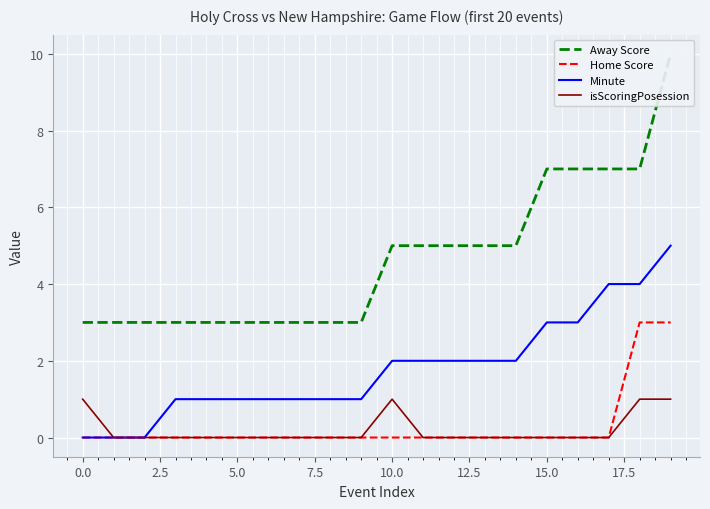

The value of Home Score at 10.0 is 2. True or false?

False